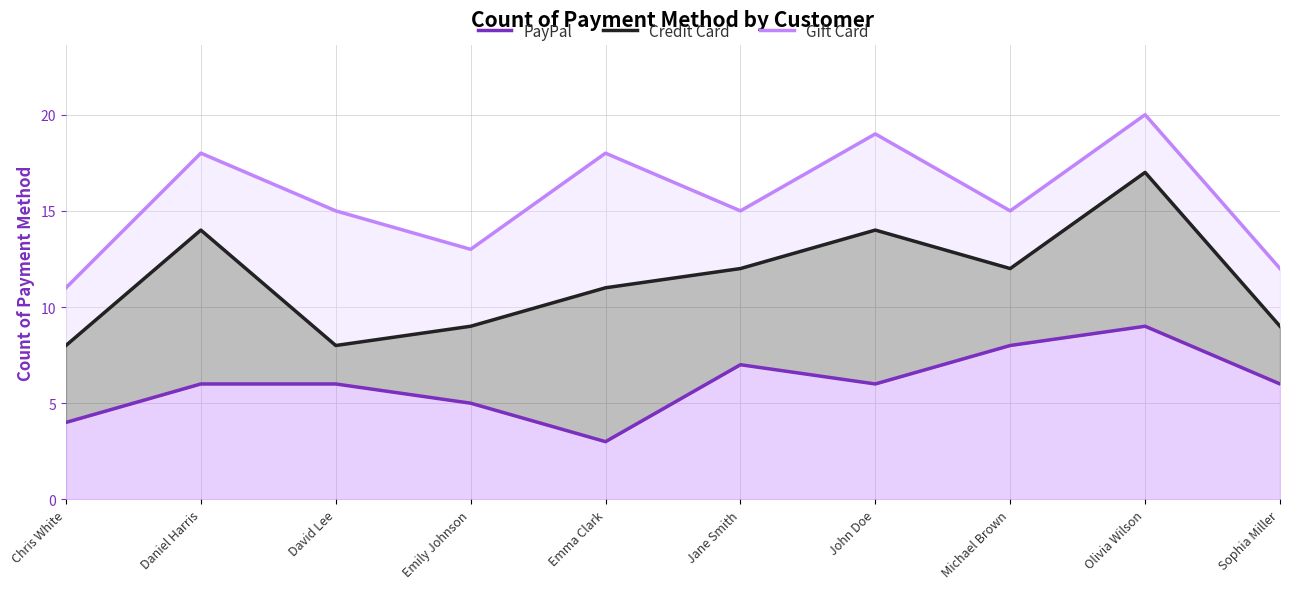

Reading left to right, list all the values displayed in this chart.

PayPal: Chris White=4	Daniel Harris=6	David Lee=6	Emily Johnson=5	Emma Clark=3	Jane Smith=7	John Doe=6	Michael Brown=8	Olivia Wilson=9	Sophia Miller=6
Credit Card: Chris White=8	Daniel Harris=14	David Lee=8	Emily Johnson=9	Emma Clark=11	Jane Smith=12	John Doe=14	Michael Brown=12	Olivia Wilson=17	Sophia Miller=9
Gift Card: Chris White=11	Daniel Harris=18	David Lee=15	Emily Johnson=13	Emma Clark=18	Jane Smith=15	John Doe=19	Michael Brown=15	Olivia Wilson=20	Sophia Miller=12